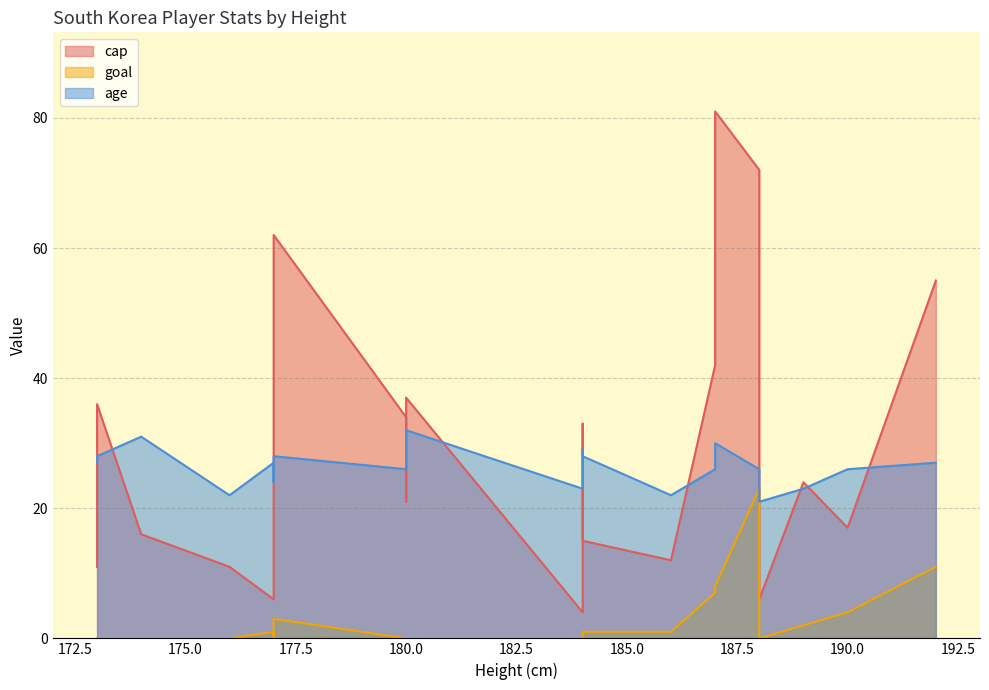

What are all the series names shown in the legend?

cap, goal, age